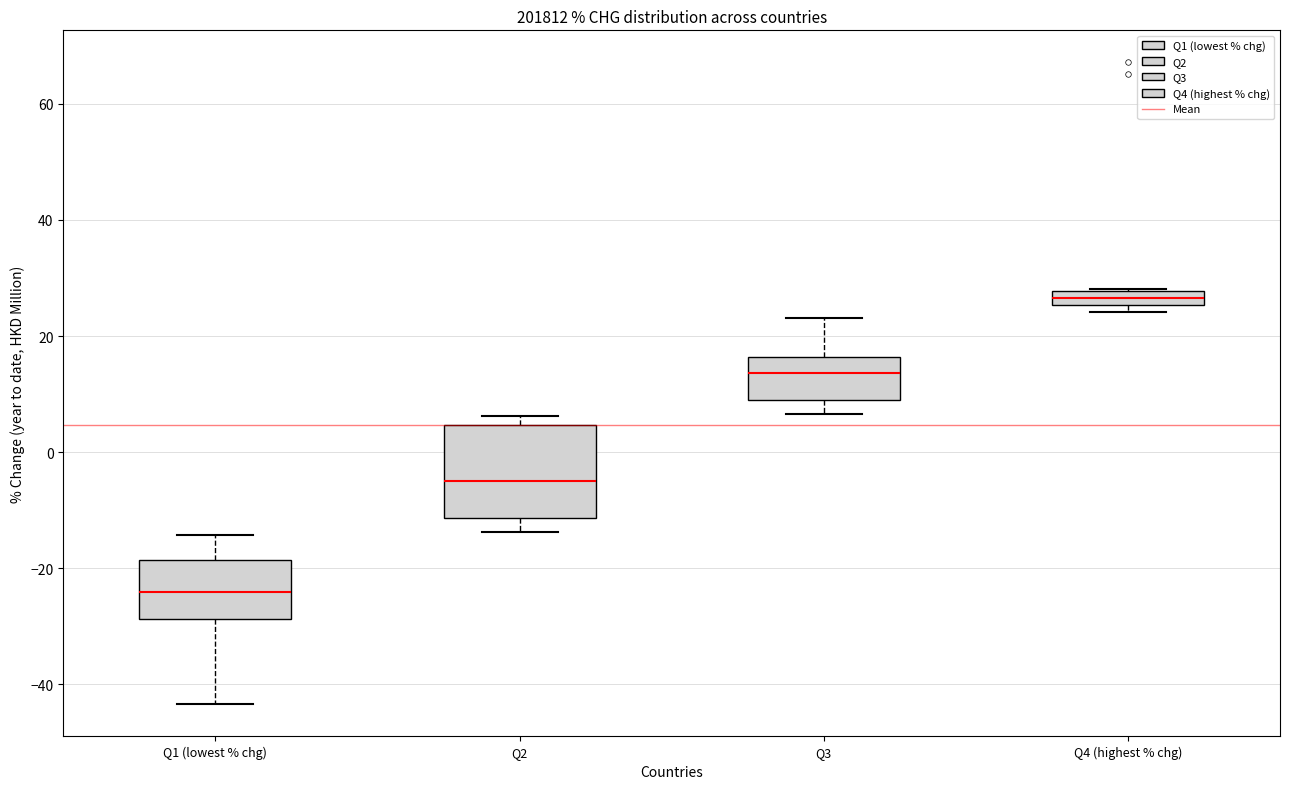

Where is the upper edge of the box for Q1 (lowest % chg) on the y-axis? The values are not printed on the chart, so give them approximately, as read against the axis.

-18